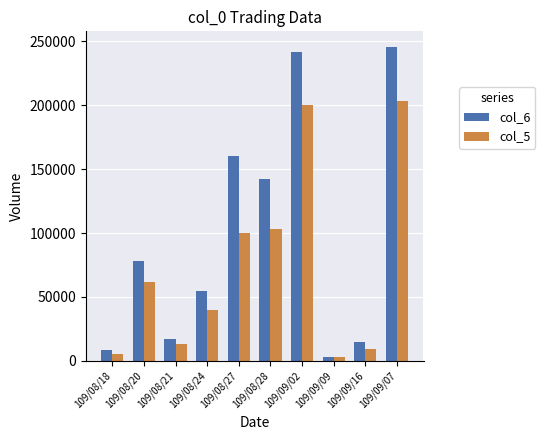

At 109/08/18, list the series in order from smallest to largest.

col_5, col_6